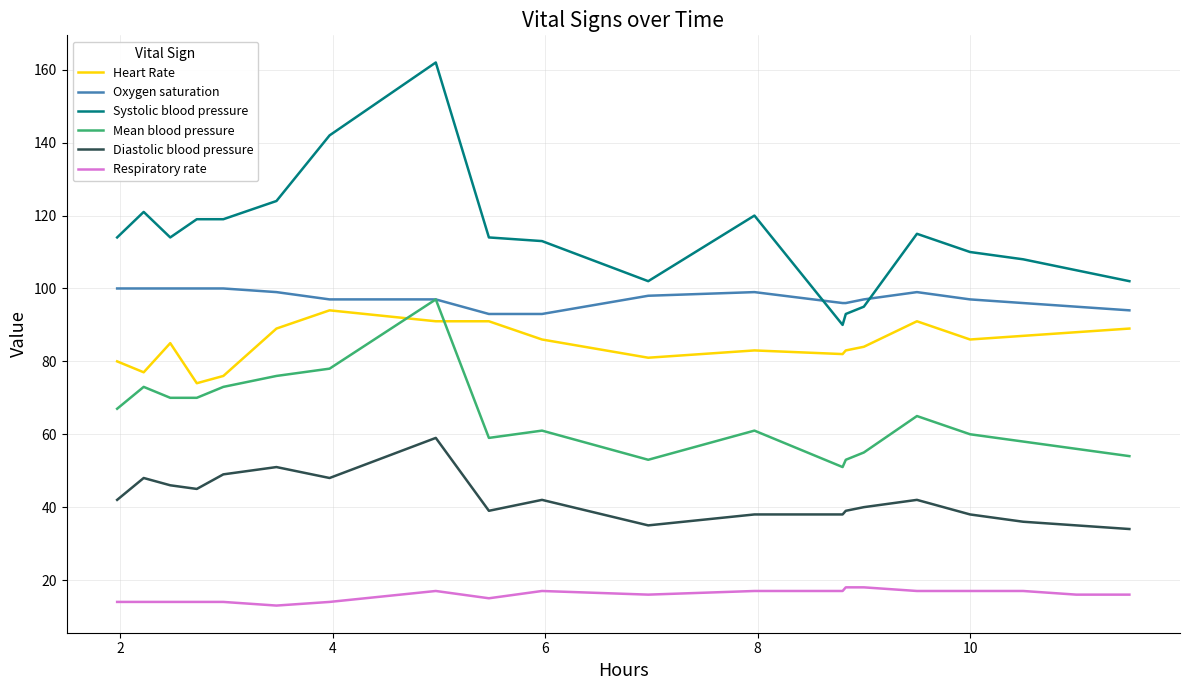

True or false: Oxygen saturation and Diastolic blood pressure intersect in this chart.

False